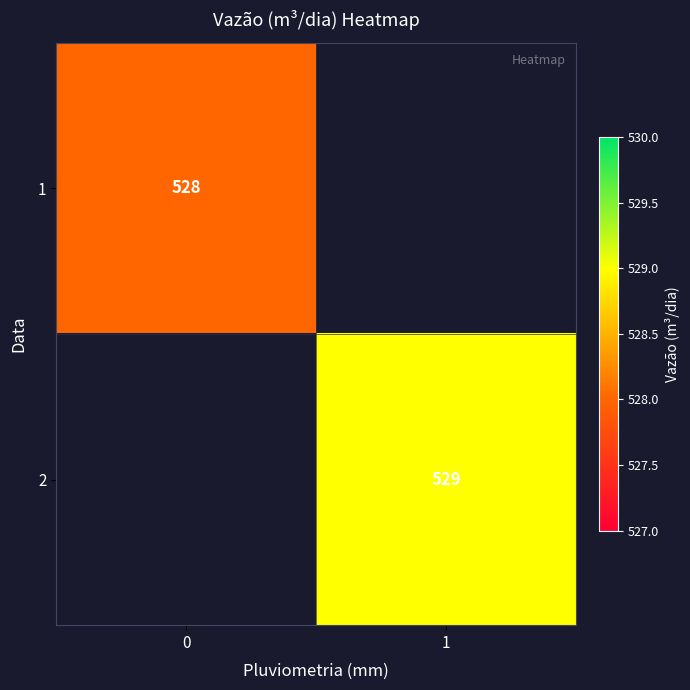

Is it true that 2 equals 529 at 1?

True